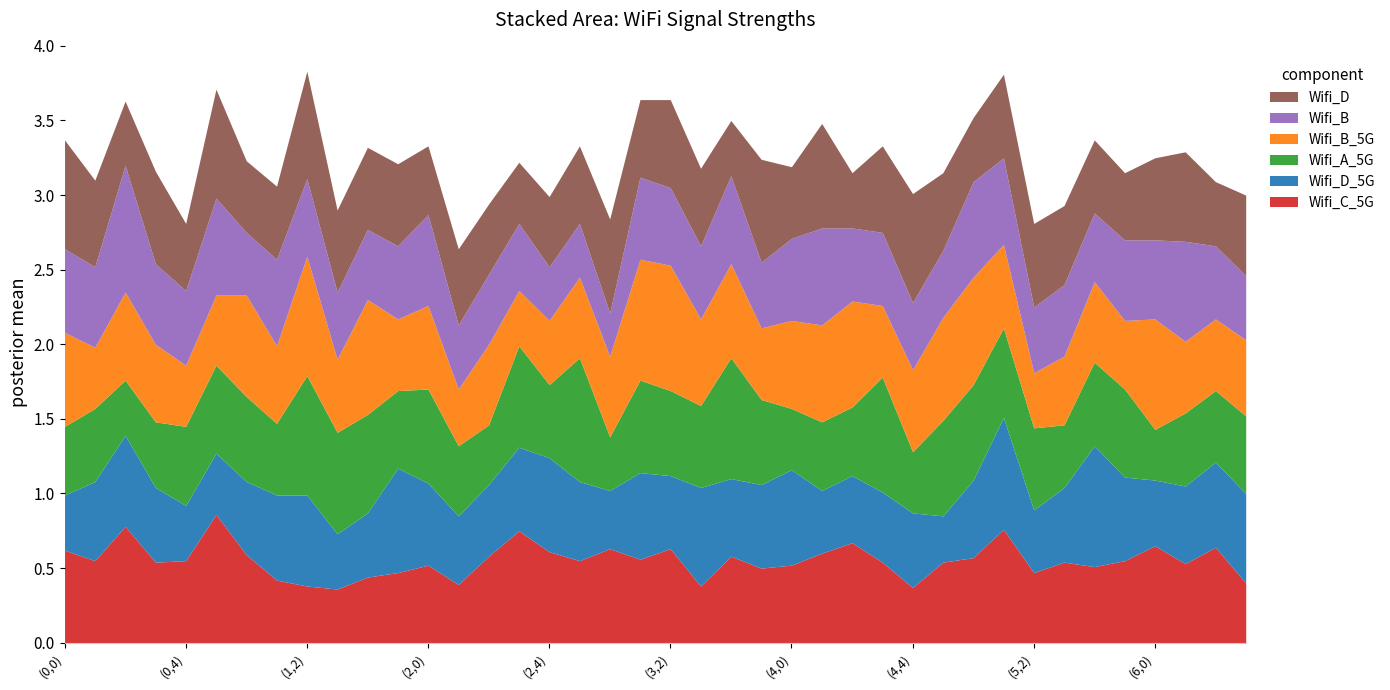

What is the greatest value displayed?

0.9